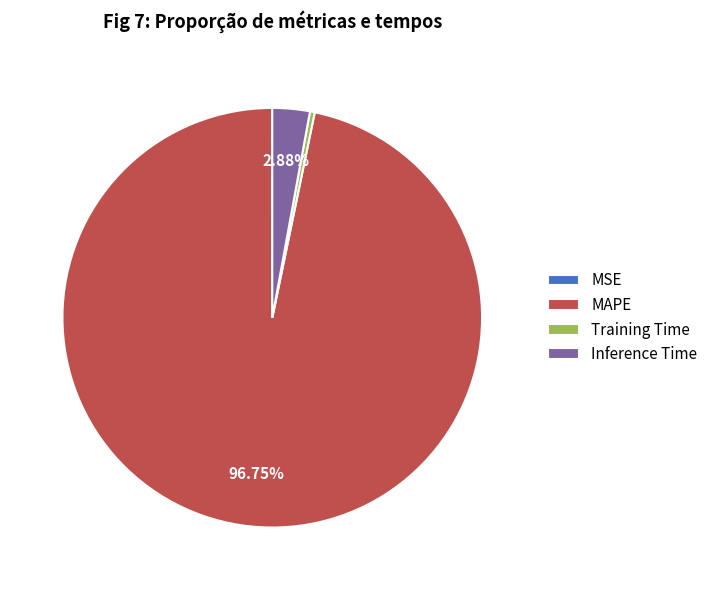

Which category has the biggest portion of the pie?

MAPE